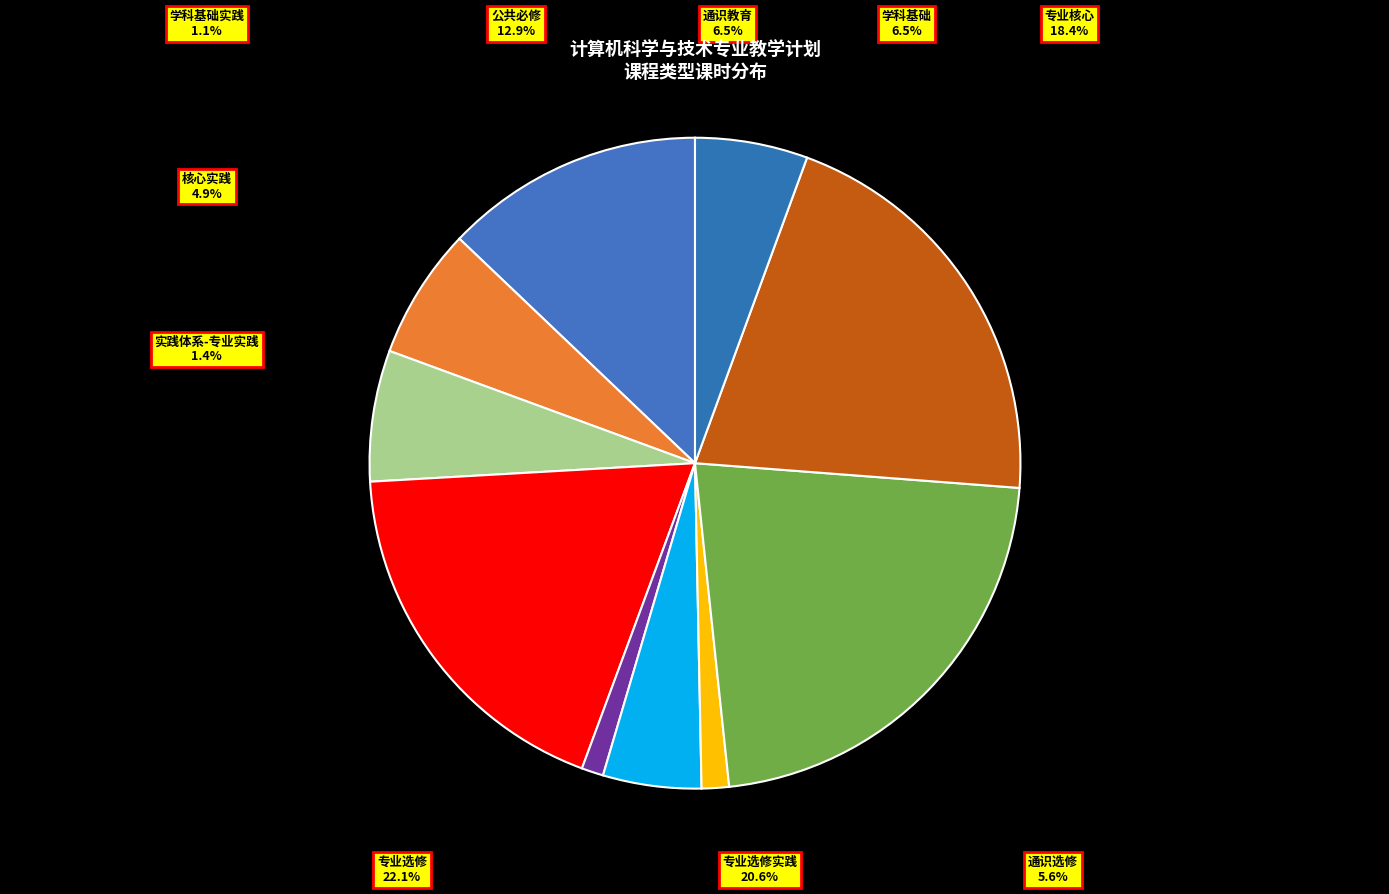

Is 学科基础实践 the majority of the pie?

No